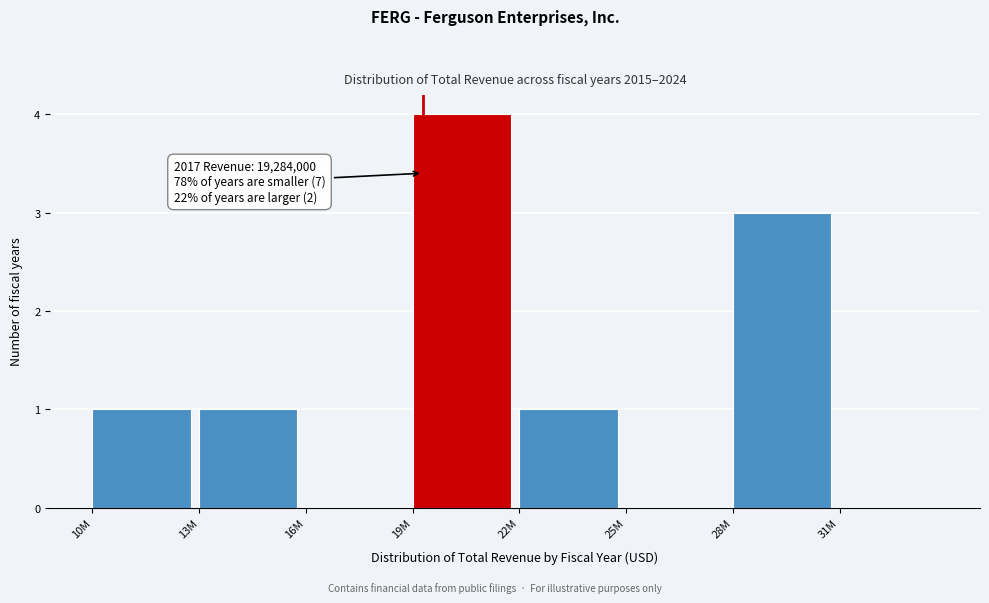

Reading left to right, what are all the values shown in this chart?

10M=1	13M=1	16M=0	19M=4	22M=1	25M=0	28M=3	31M=0